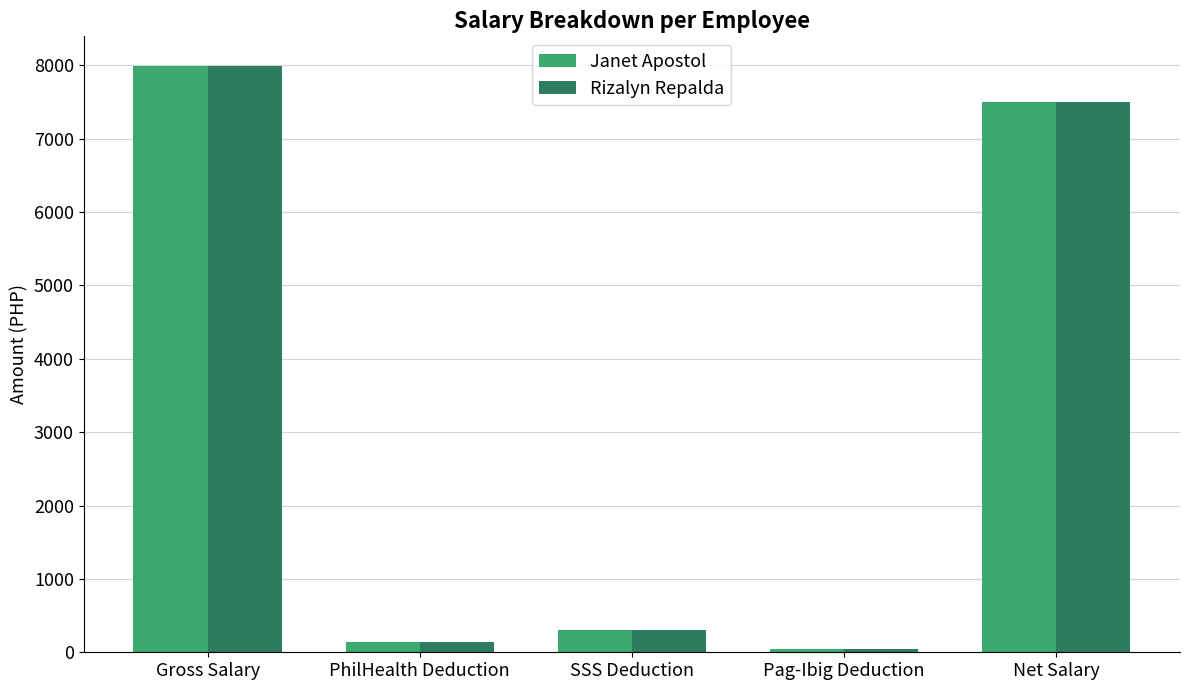

Does the chart contain any negative values?

No